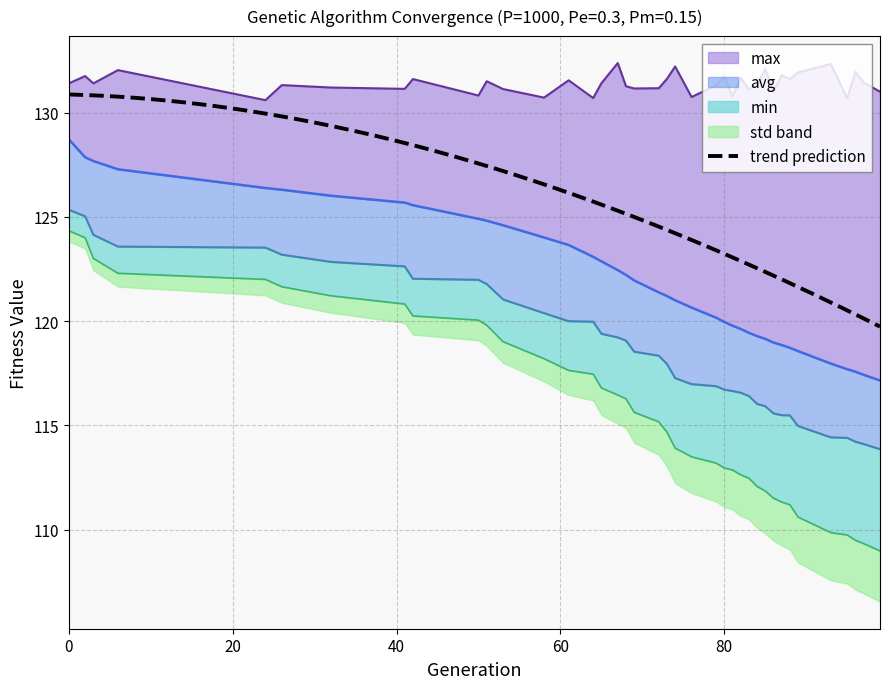

Which label corresponds to the smallest value in the chart?

99